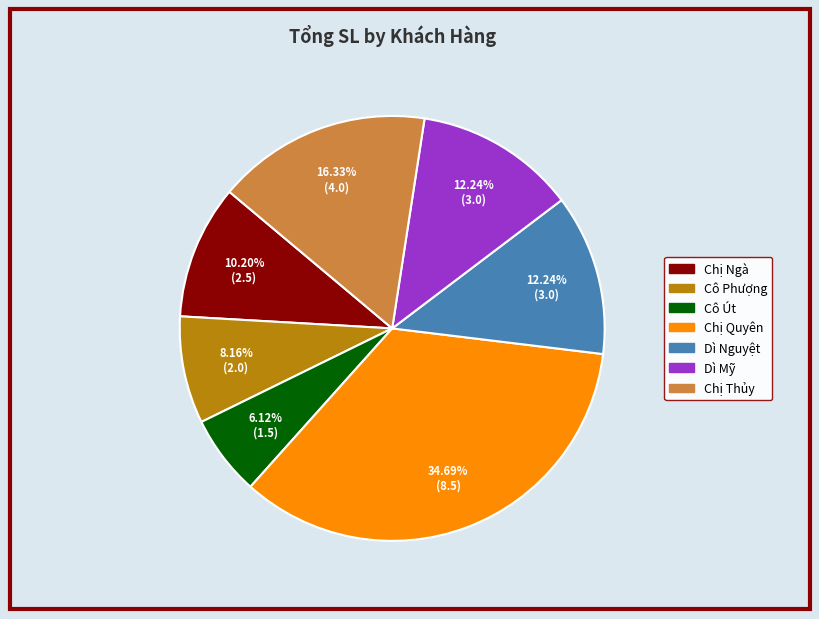

What percentage is the Cô Phượng slice, to the nearest percent?

8%